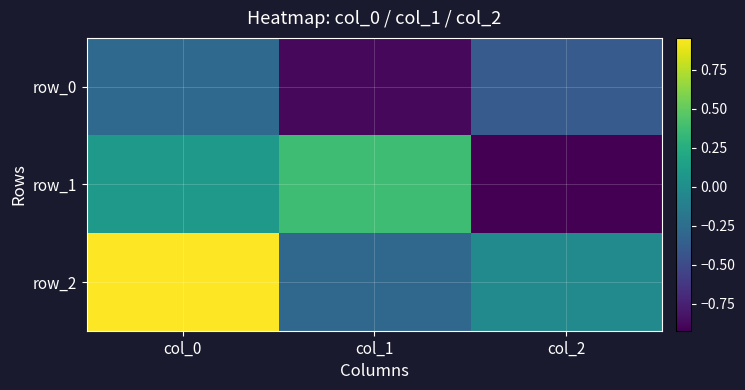

Which category has the lowest value across all series?

col_2